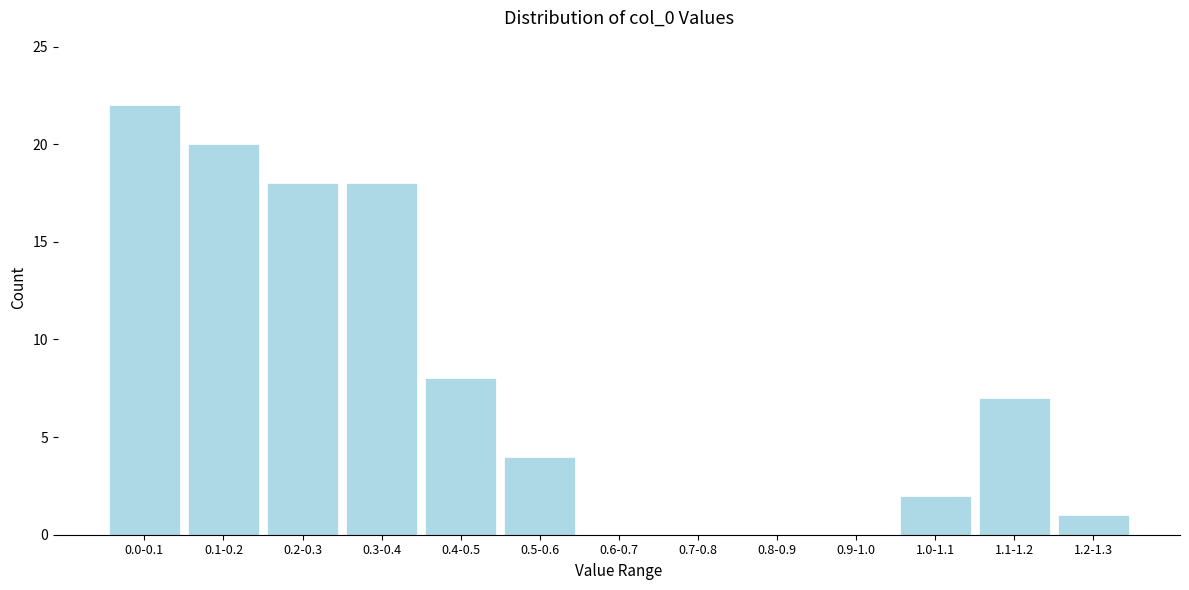

Reading left to right, what are all the values shown in this chart?

0.0-0.1=22	0.1-0.2=20	0.2-0.3=18	0.3-0.4=18	0.4-0.5=8	0.5-0.6=4	0.6-0.7=0	0.7-0.8=0	0.8-0.9=0	0.9-1.0=0	1.0-1.1=2	1.1-1.2=7	1.2-1.3=1